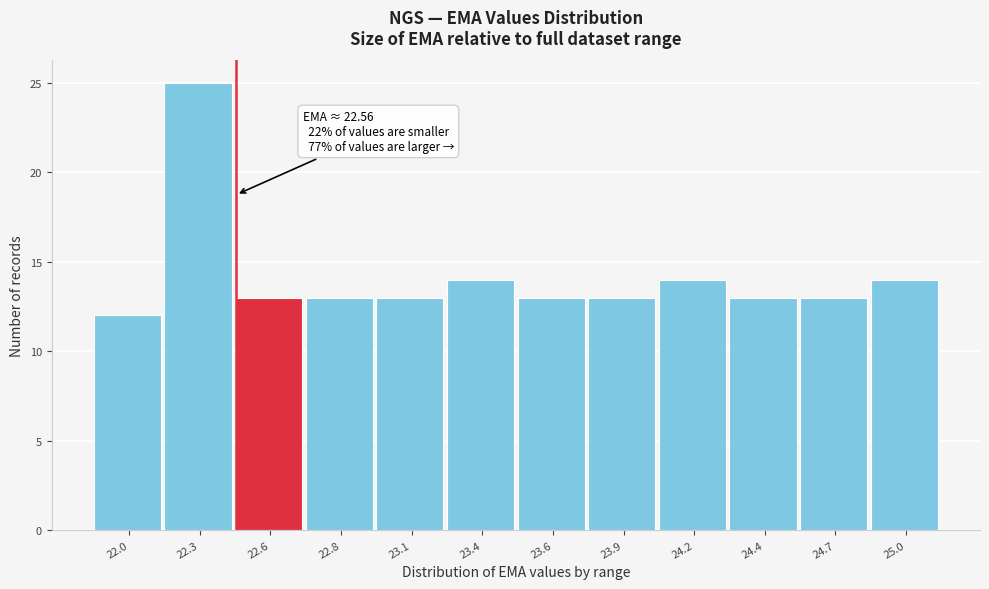

Reading left to right, extract all data points from this chart.

12	25	13	13	13	14	13	13	14	13	13	14